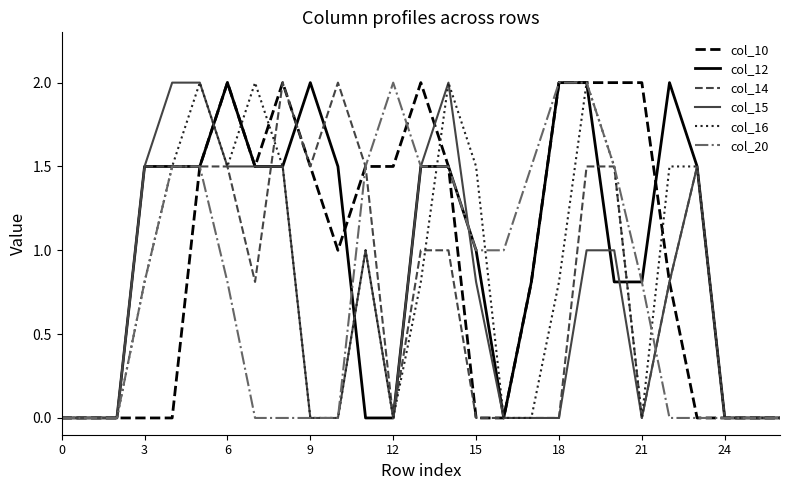

What is the greatest value displayed?

2.0